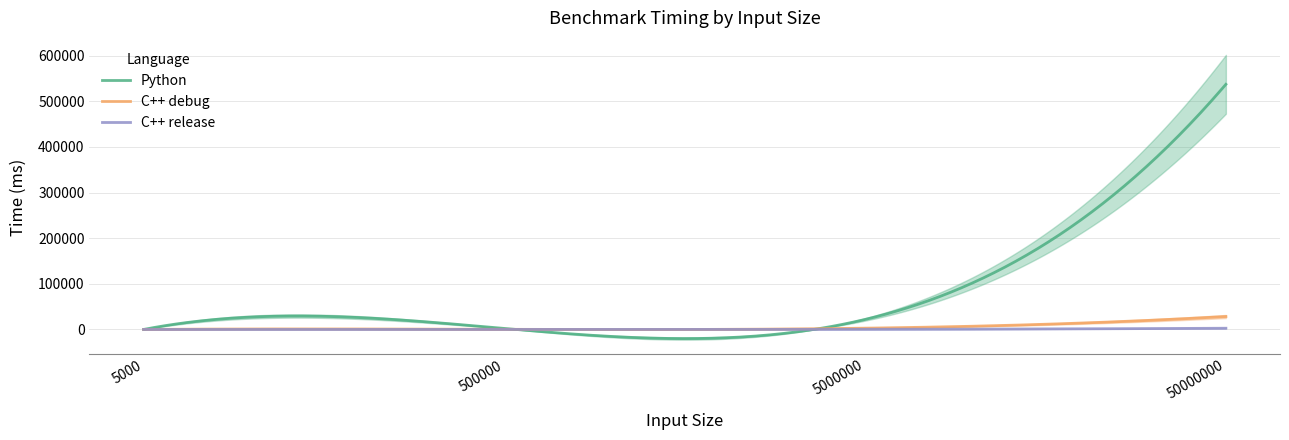

Does the chart have visible grid lines?

Yes